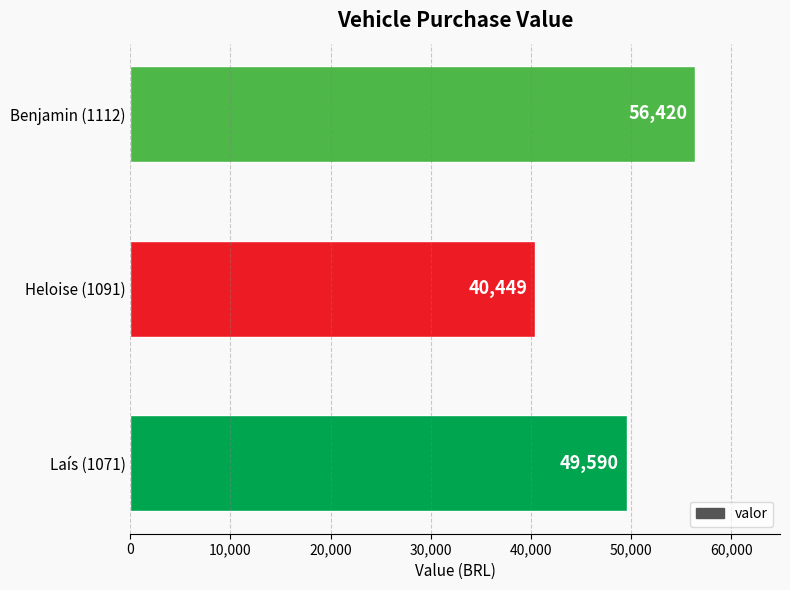

At which label is the value closest to 48434?

Laís (1071)